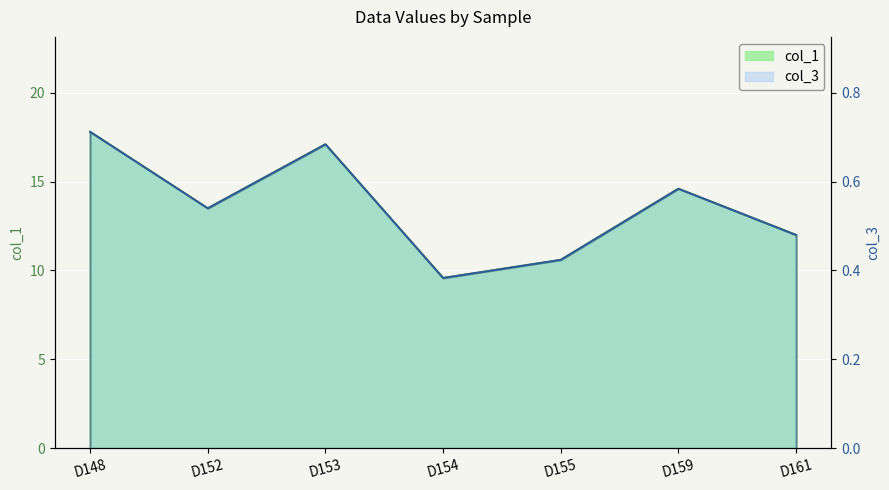

Where is col_1 nearest to the value 0?

D154